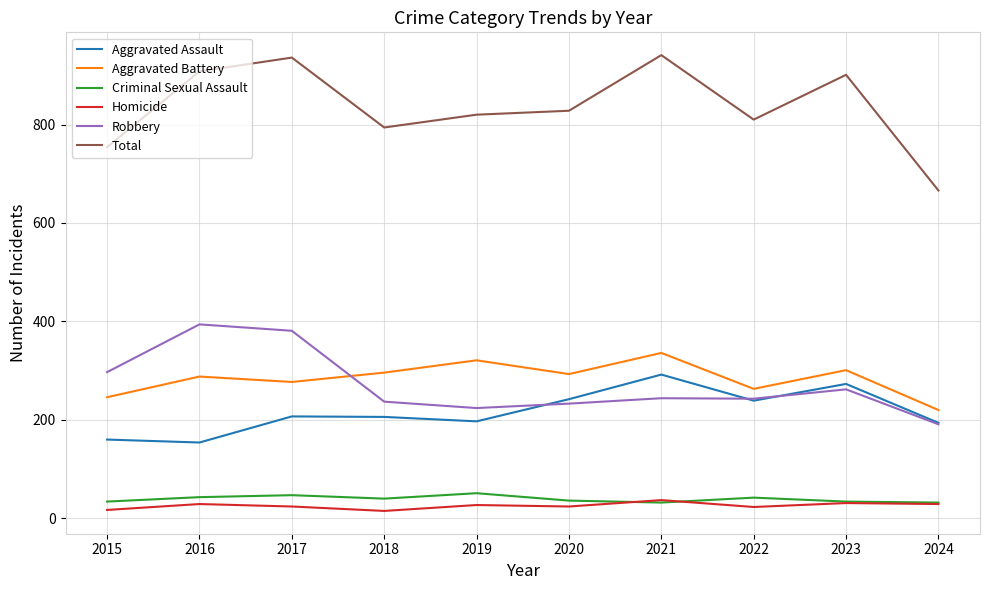

Is the value of Total at 2024 greater than the value of Aggravated Assault at 2017?

Yes